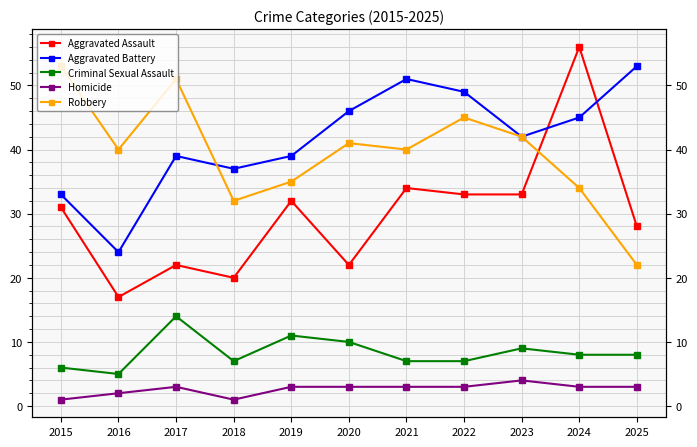

What is the sum of all Homicide values?

29